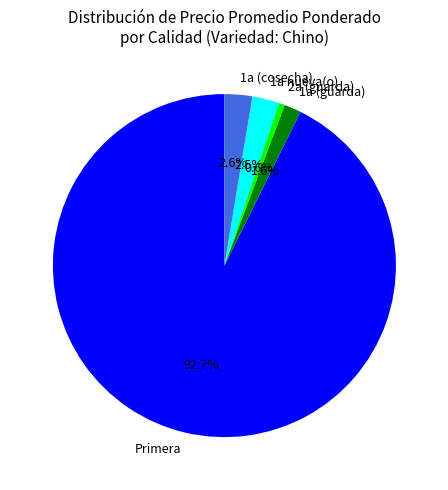

Which slice represents more than half of the pie?

Primera